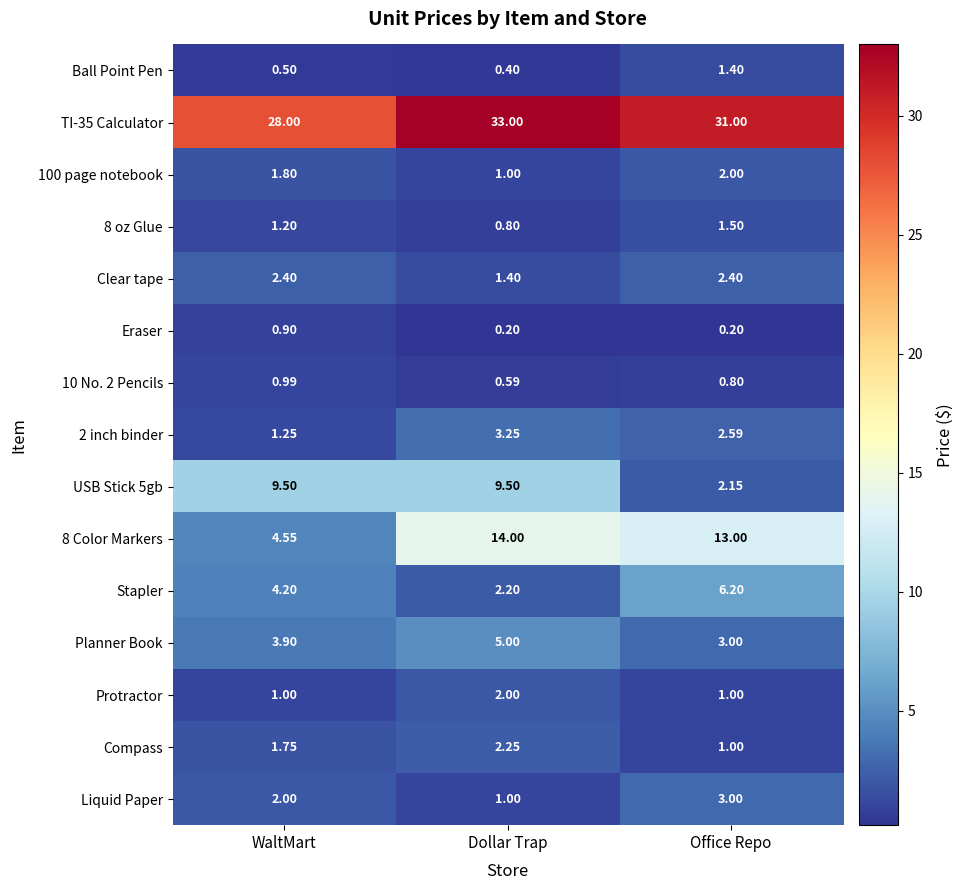

Where does the 8 Color Markers series first go above 13?

Dollar Trap